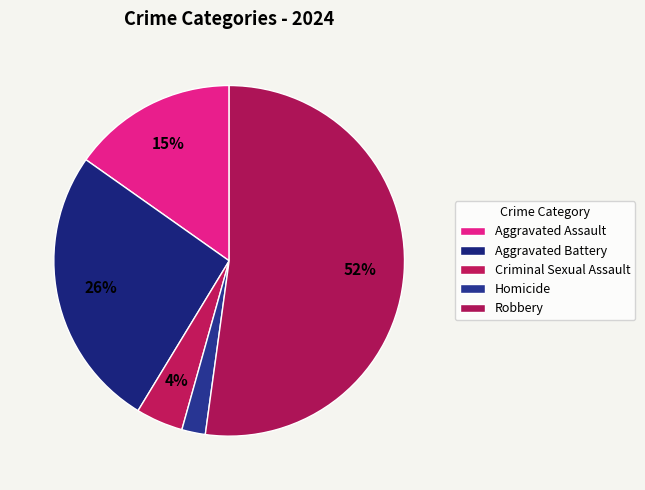

Approximately how many times larger is the value at Criminal Sexual Assault compared to Homicide?

2.0